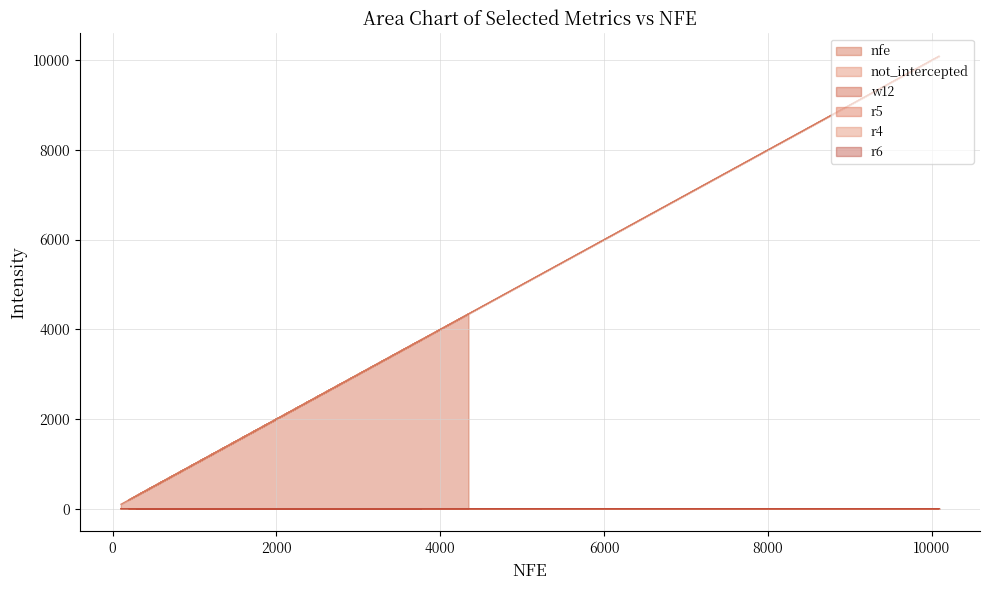

Which category has the highest value in the r5 series?

100